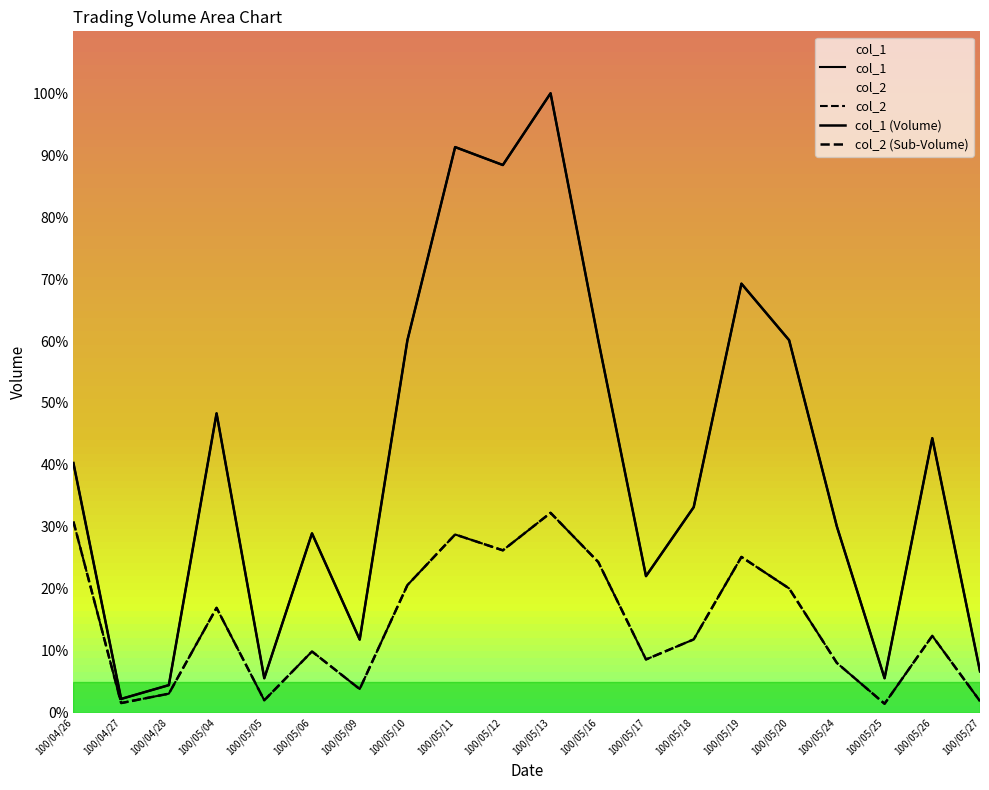

What is the difference between the col_1 (Volume) values at 100/05/19 and 100/05/09?

57.5